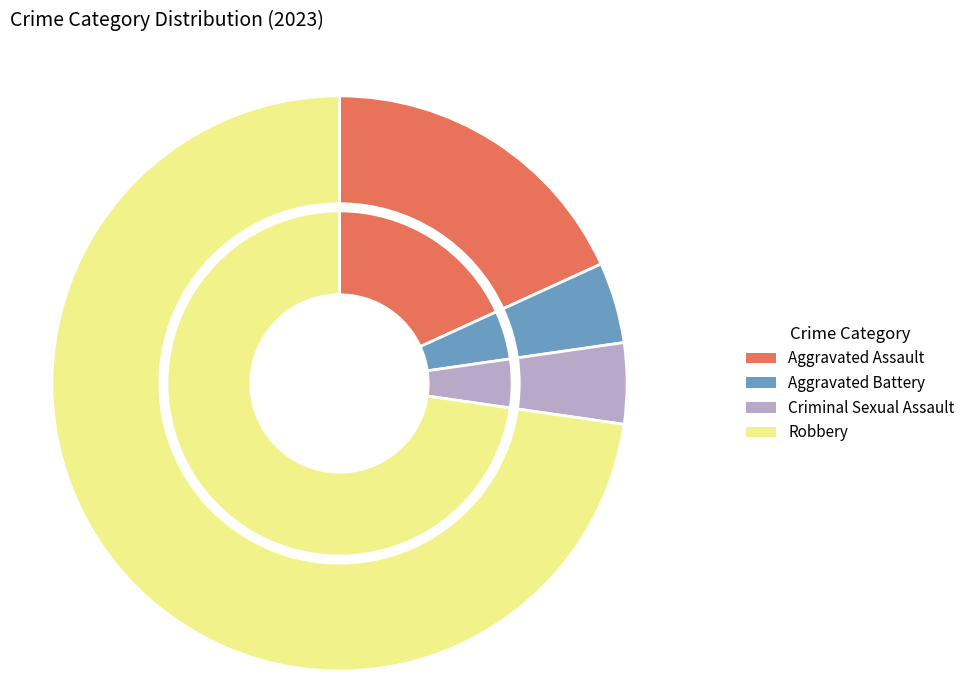

To the nearest percent, what is the difference between the largest and smallest slice percentages?

68%